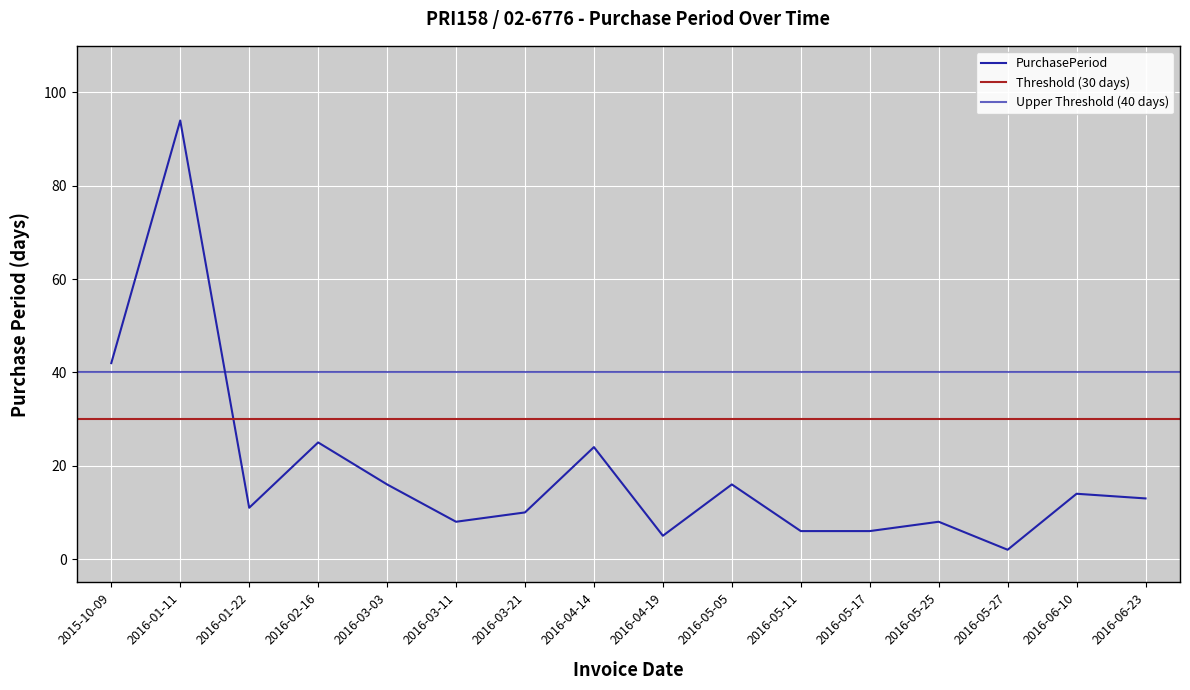

Reading right to left, list all the values displayed in this chart.

13	14	2	8	6	6	16	5	24	10	8	16	25	11	94	42